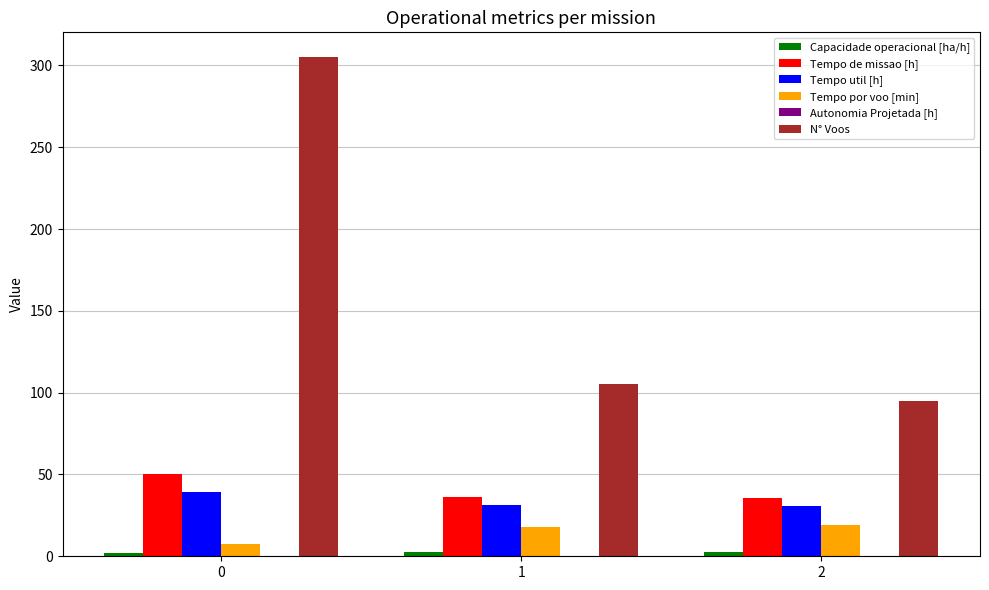

How many data points in Tempo de missao [h] are above 36?

2